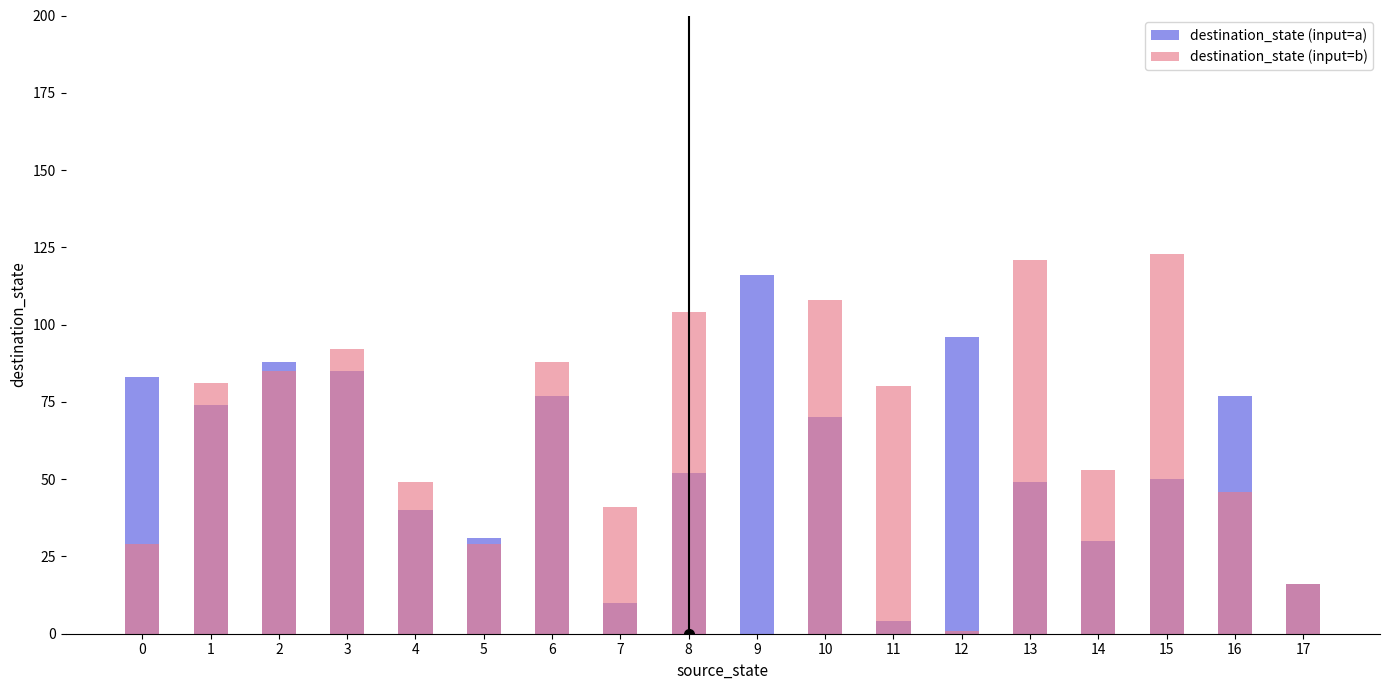

Which series changed the most between 10 and 16?

destination_state (input=b)